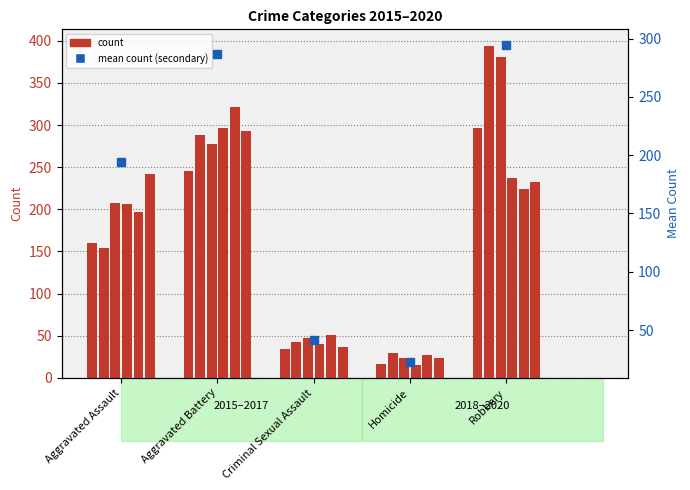

The chart shows a value of 74.6 at Criminal Sexual Assault. True or false?

False